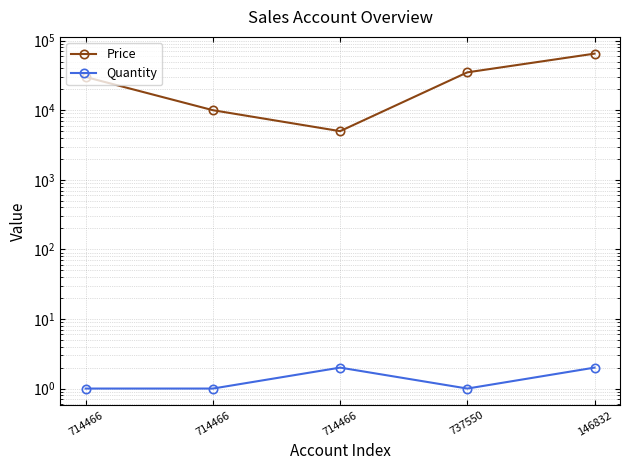

At which category is the sum across all series the highest?

146832